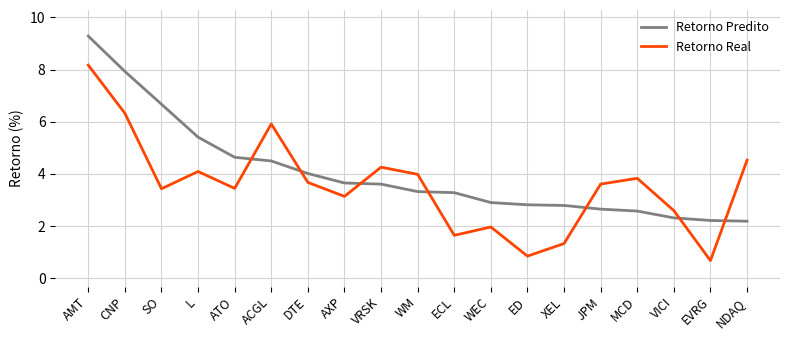

Reading left to right, list all the values displayed in this chart.

Retorno Predito: 9.3	7.9	6.7	5.4	4.6	4.5	4.0	3.7	3.6	3.3	3.3	2.9	2.8	2.8	2.7	2.6	2.3	2.2	2.2
Retorno Real: 8.2	6.3	3.4	4.1	3.4	5.9	3.7	3.1	4.3	4.0	1.6	2.0	0.9	1.3	3.6	3.8	2.6	0.7	4.5